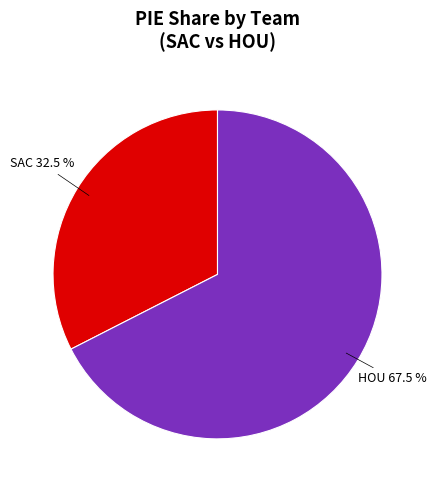

What percentage do HOU and SAC together represent?

100.0%